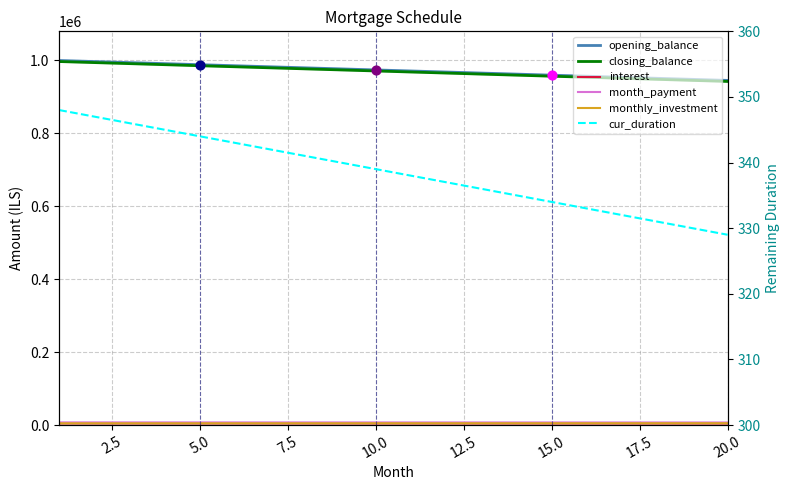

Which series has the widest spread of Y values?

opening_balance